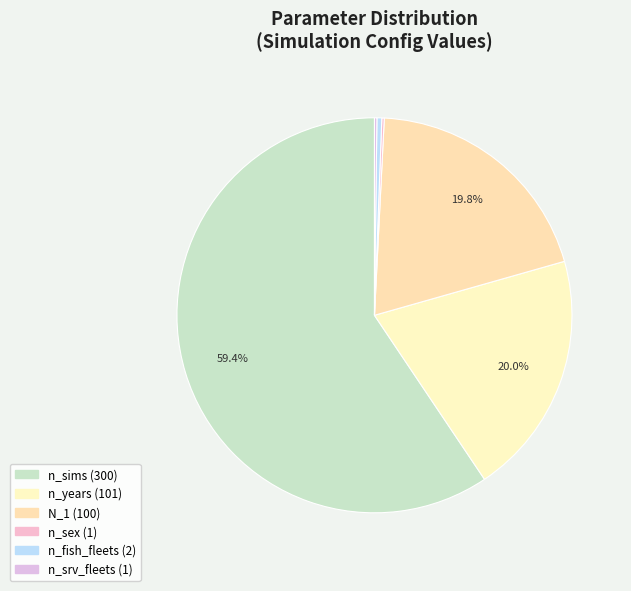

Which category has the biggest portion of the pie?

n_sims